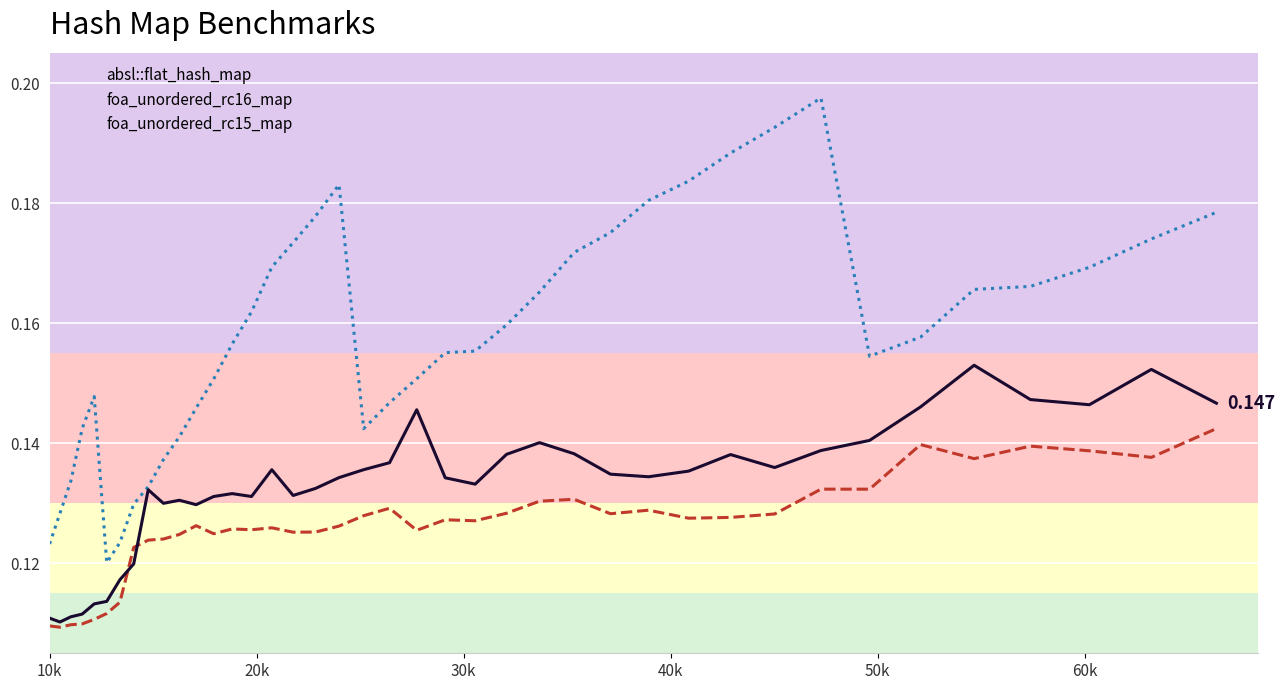

In foa_unordered_rc15_map, how many points are higher than both neighbors (excluding endpoints)?

3